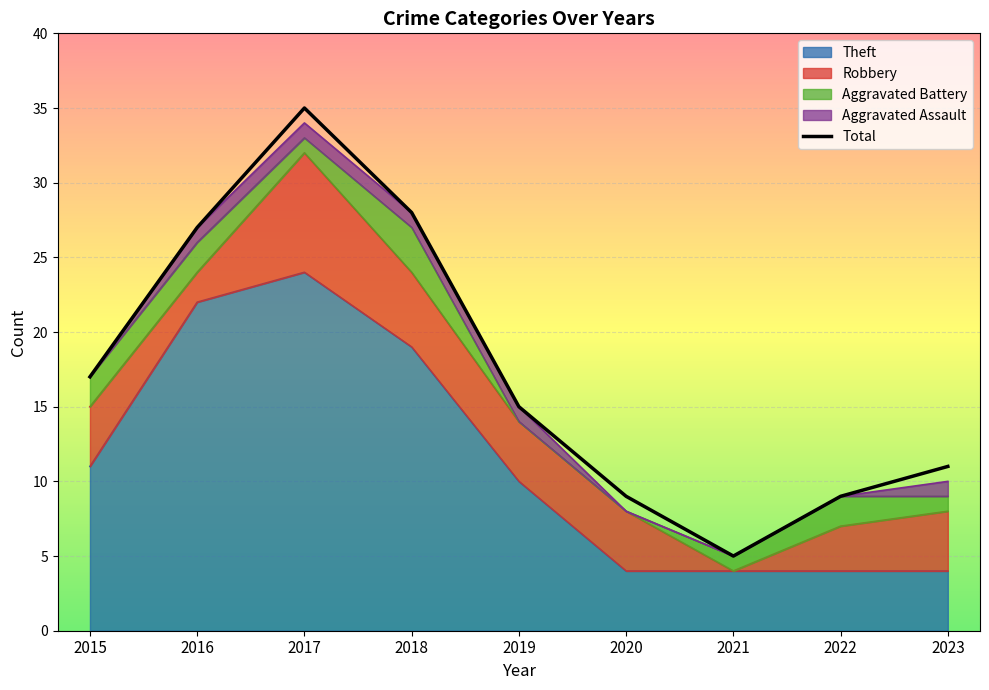

What is the value of the Robbery point at the 9th from the left?

4